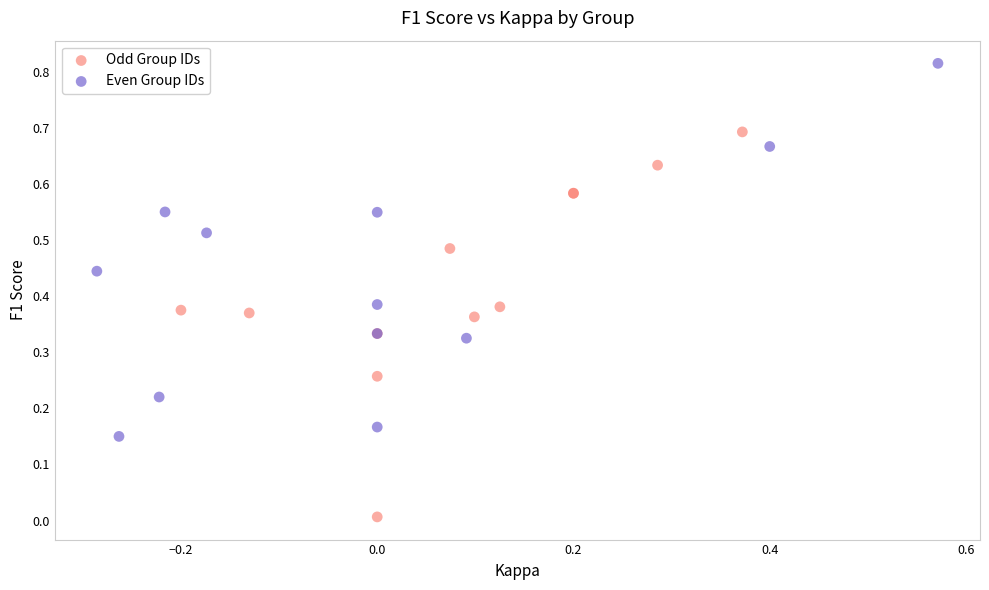

Which series contains the highest Y value?

Even Group IDs